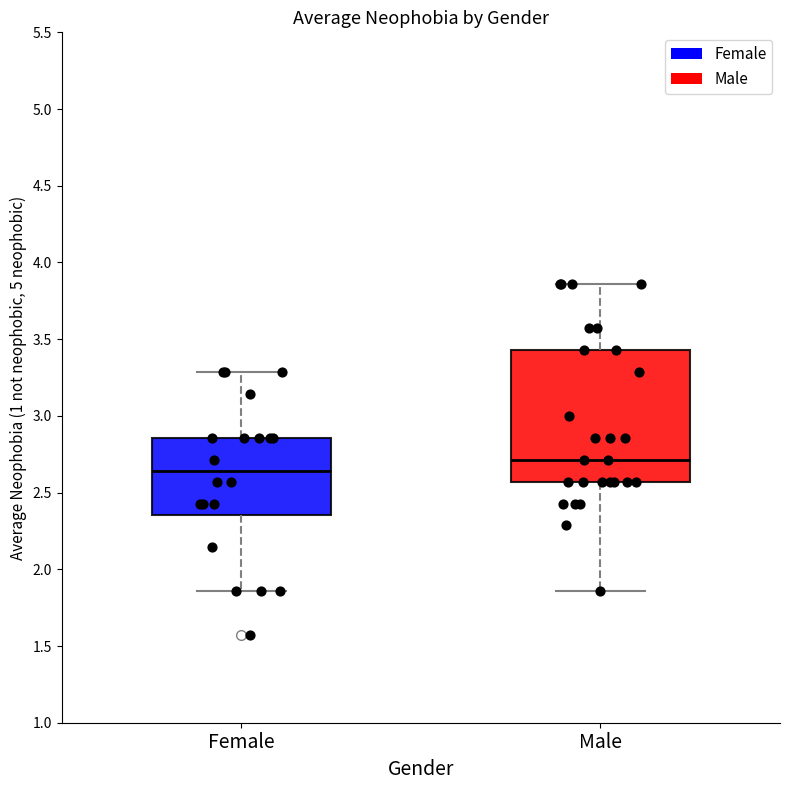

Which box is the tallest, from its lower edge to its upper edge?

Male